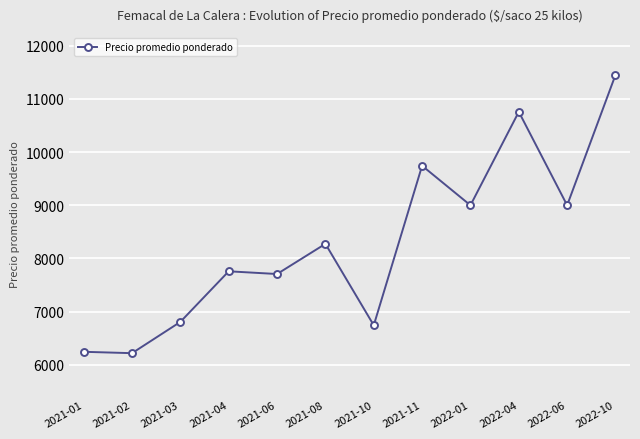

What is the sum of all values?

99711